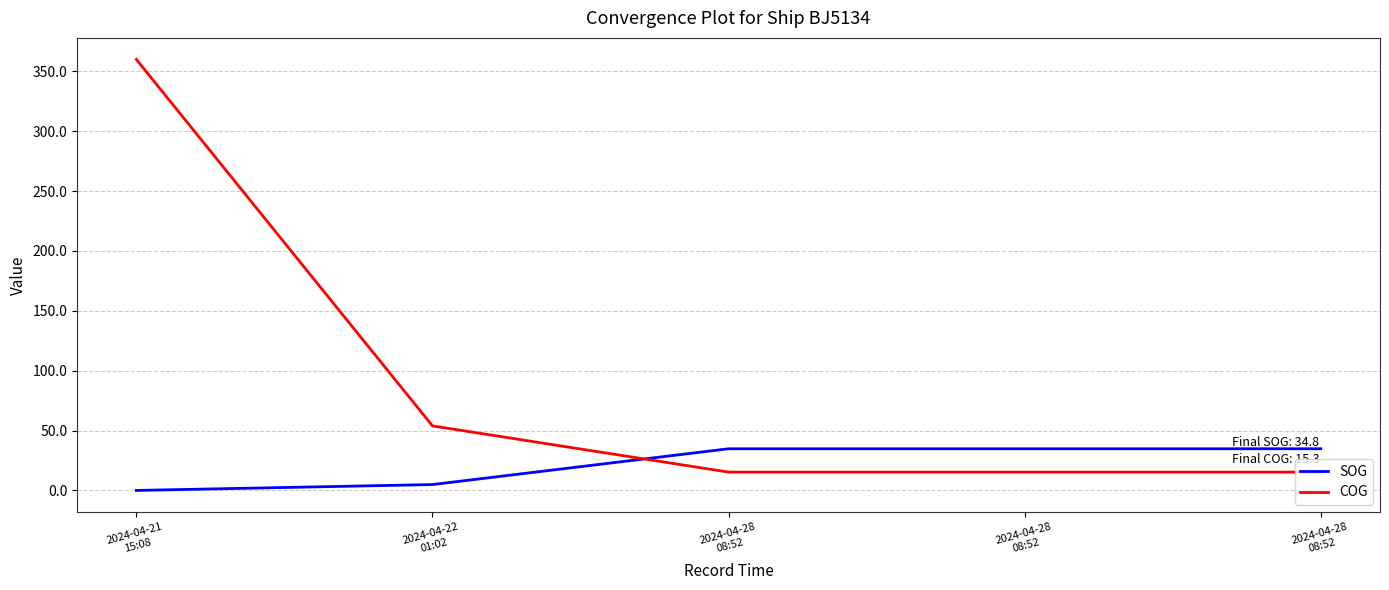

Which series changed the most between 2024-04-21
15:08 and 2024-04-28
08:52?

COG